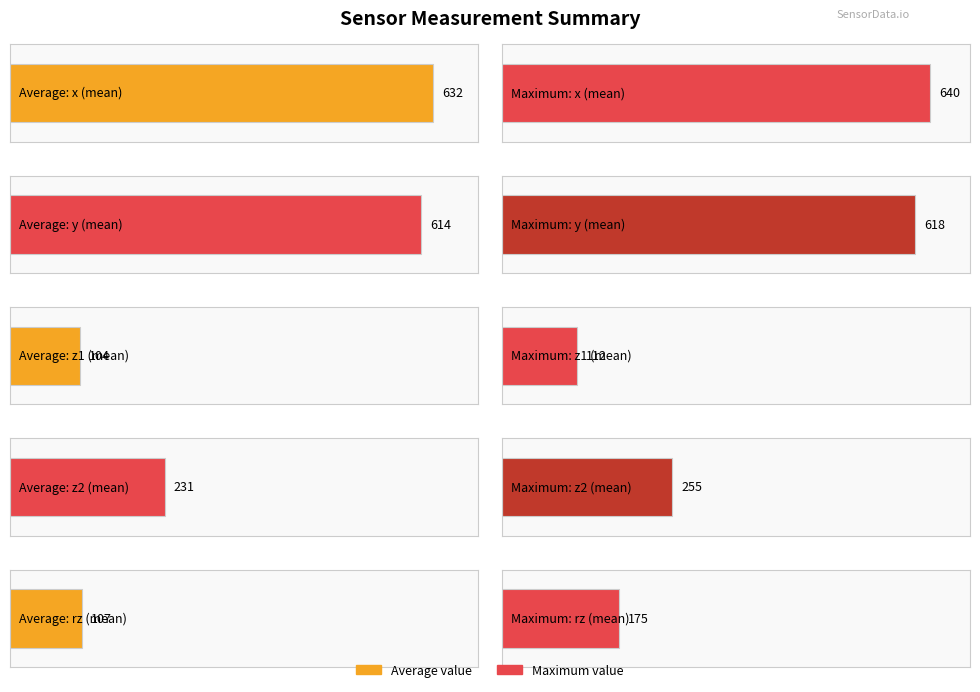

At which label is the value closest to 368?

z2_mean